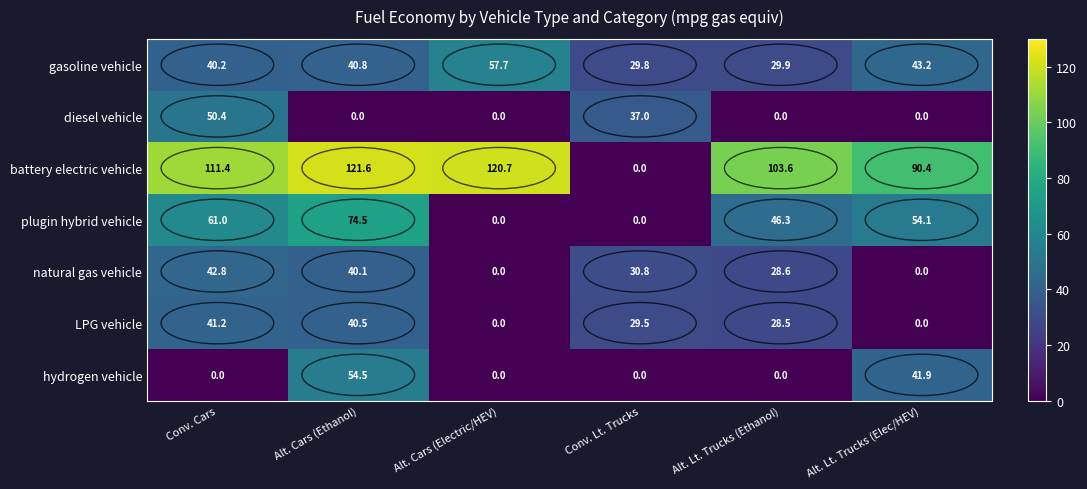

What is the difference between the highest and lowest values at Alt. Lt. Trucks (Ethanol)?

103.6